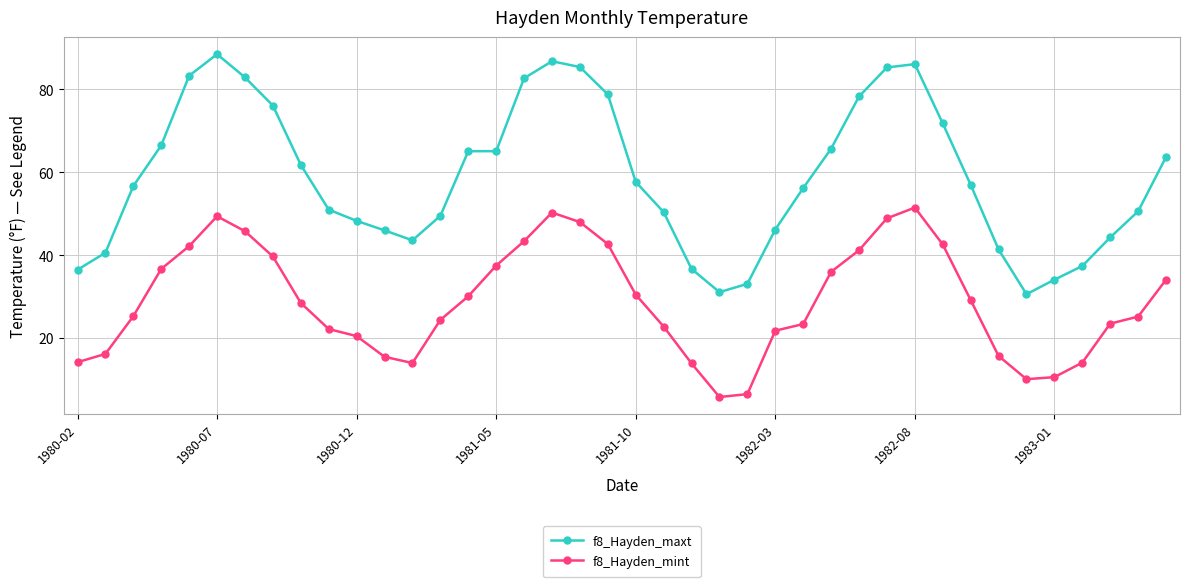

What is the maximum value shown in the chart?

88.5